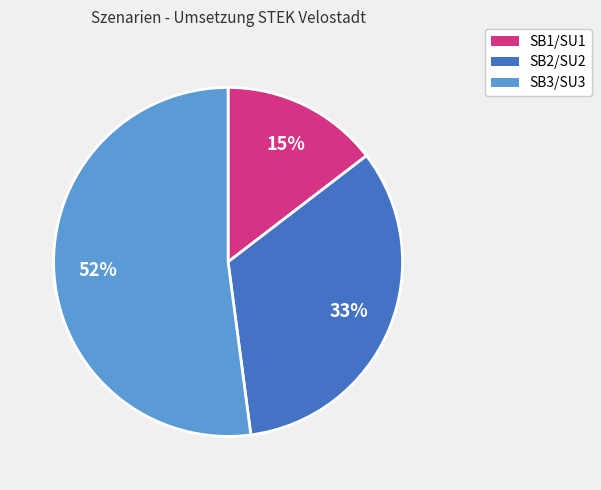

Which category has the smallest portion of the pie?

SB1/SU1